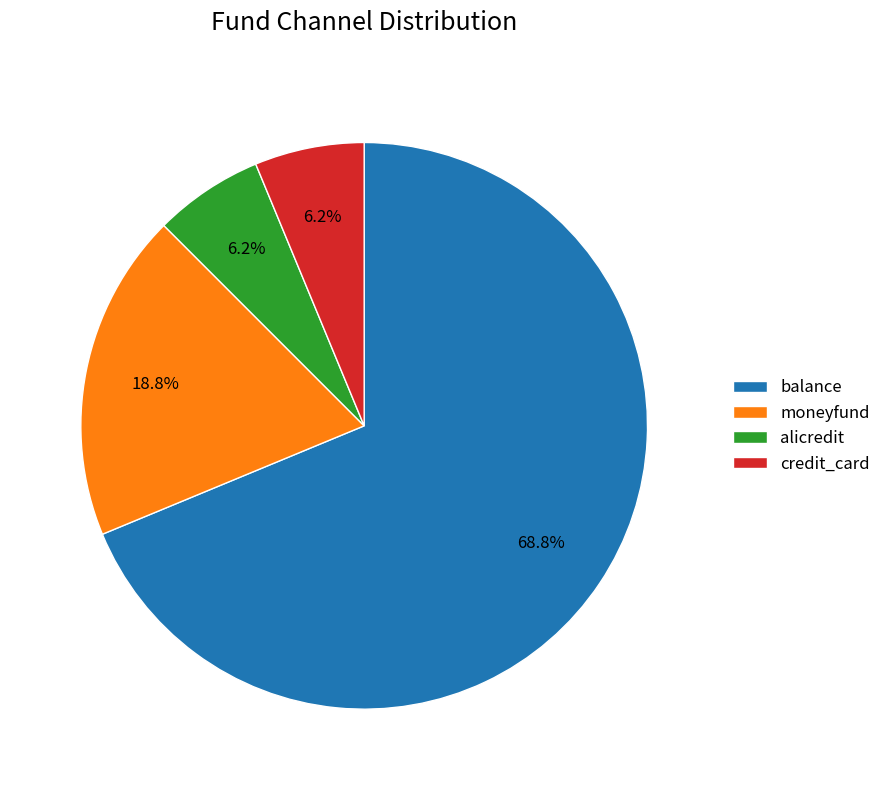

To the nearest percent, what is the average slice percentage?

25%